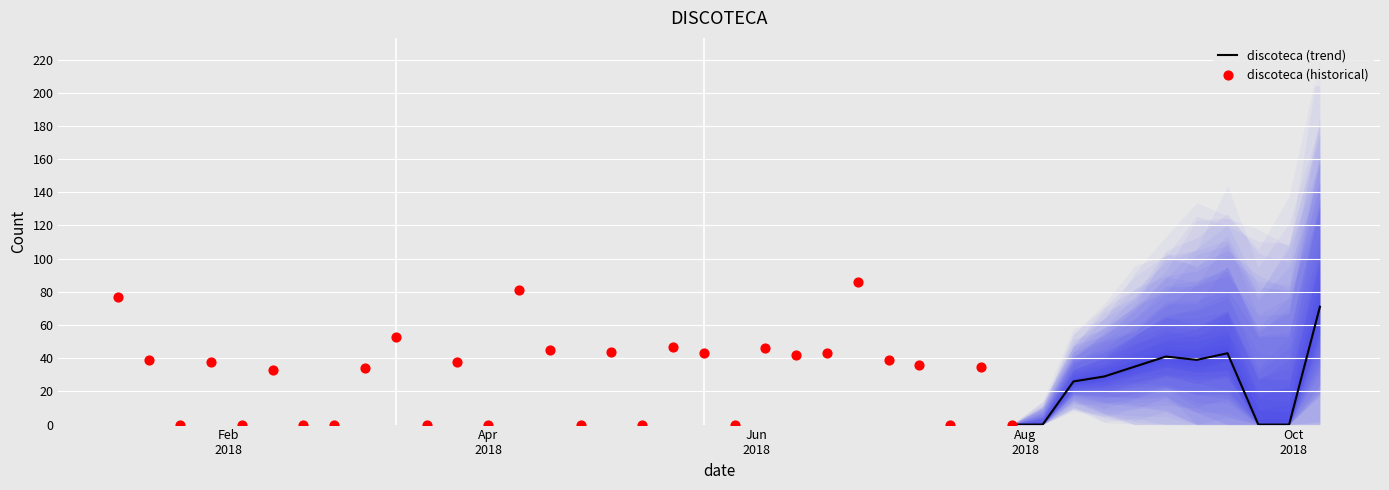

Between 29 and 27, which is larger?

29